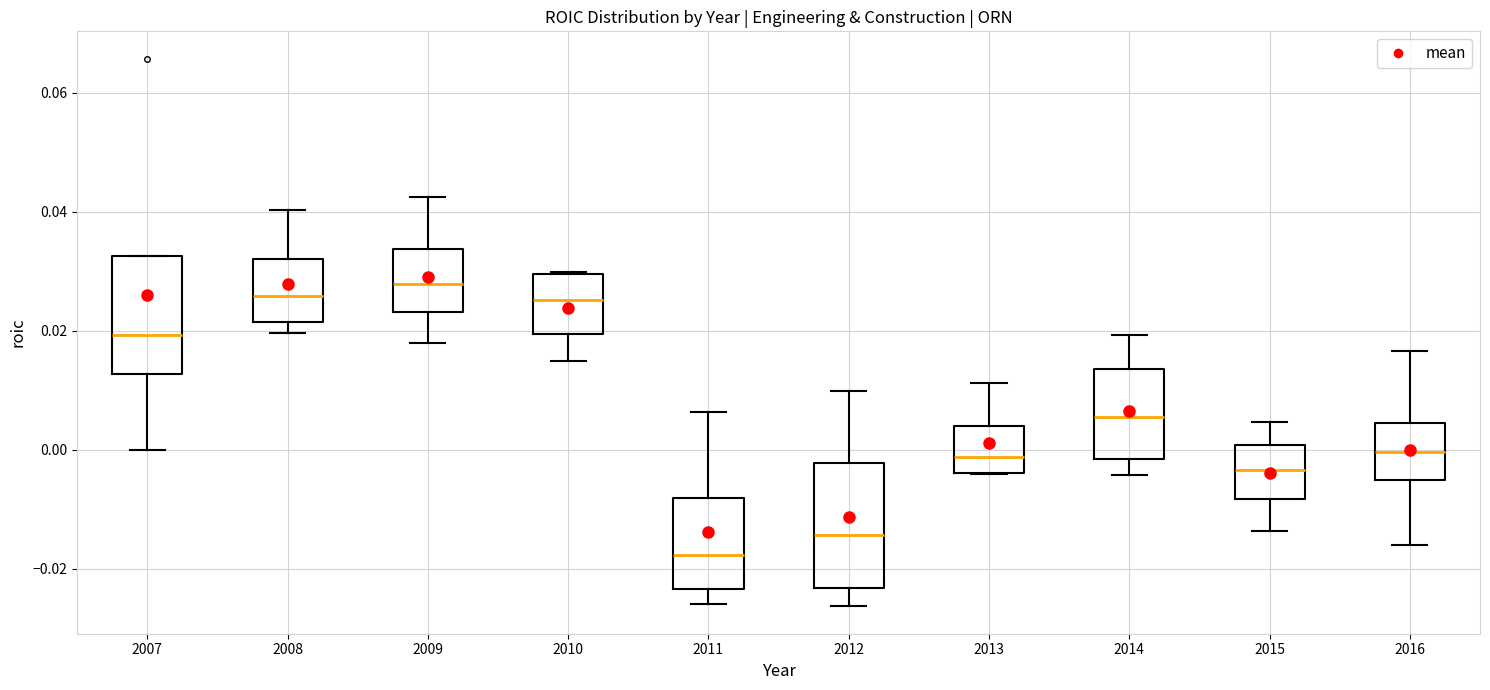

Reading left to right, transcribe this box plot: for each box, give where its median line is, the range the box spans, and where its two whiskers end, as read against the y-axis. The values are not printed on the chart, so give them approximately, as read against the axis.

2007: median 0.020, box 0.012 to 0.032, whiskers 0.000 to 0.032
2008: median 0.026, box 0.022 to 0.032, whiskers 0.020 to 0.040
2009: median 0.028, box 0.024 to 0.034, whiskers 0.018 to 0.042
2010: median 0.026, box 0.020 to 0.030, whiskers 0.014 to 0.030
2011: median -0.018, box -0.024 to -0.008, whiskers -0.026 to 0.006
2012: median -0.014, box -0.024 to -0.002, whiskers -0.026 to 0.010
2013: median -0.002, box -0.004 to 0.004, whiskers -0.004 to 0.012
2014: median 0.006, box -0.002 to 0.014, whiskers -0.004 to 0.020
2015: median -0.004, box -0.008 to 0.000, whiskers -0.014 to 0.004
2016: median 0.000, box -0.006 to 0.004, whiskers -0.016 to 0.016